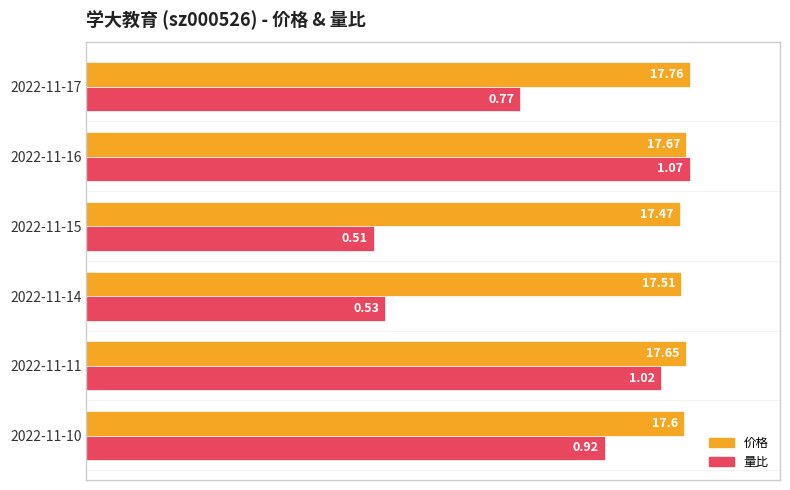

Which series has the largest range (max minus min)?

量比